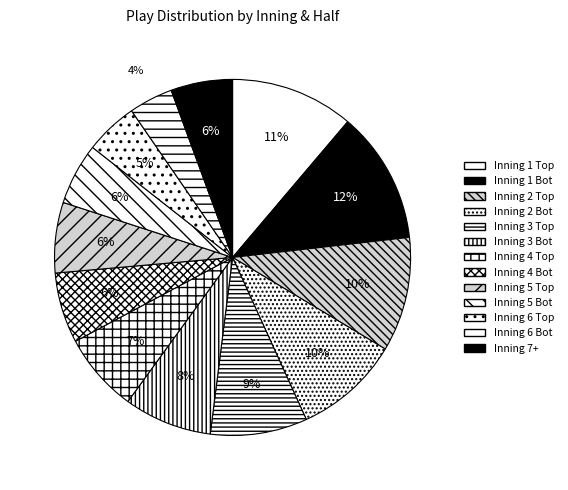

Is there any slice that represents more than half of the pie?

No